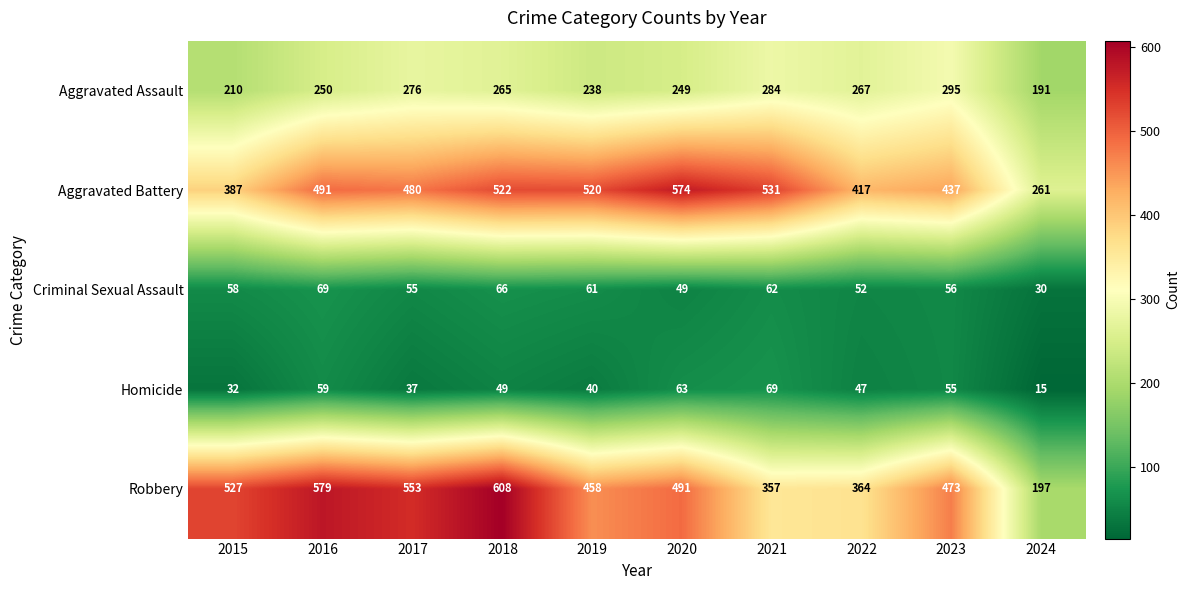

What is the sum of the Aggravated Battery values at 2016 and 2024?

752